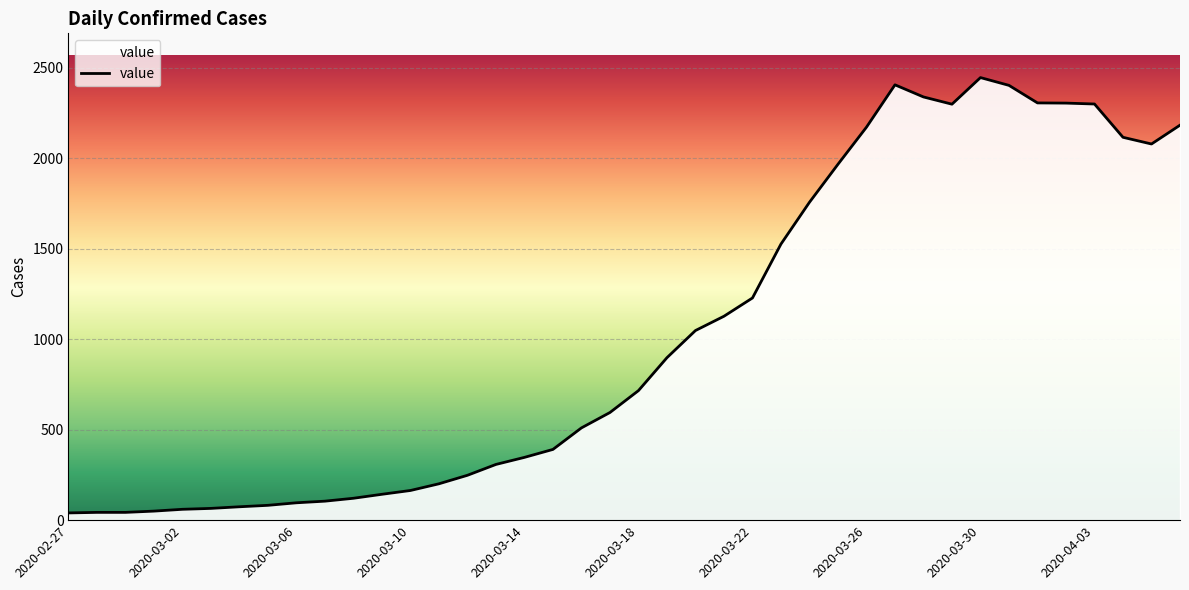

What is the difference between the maximum and minimum values?

2406